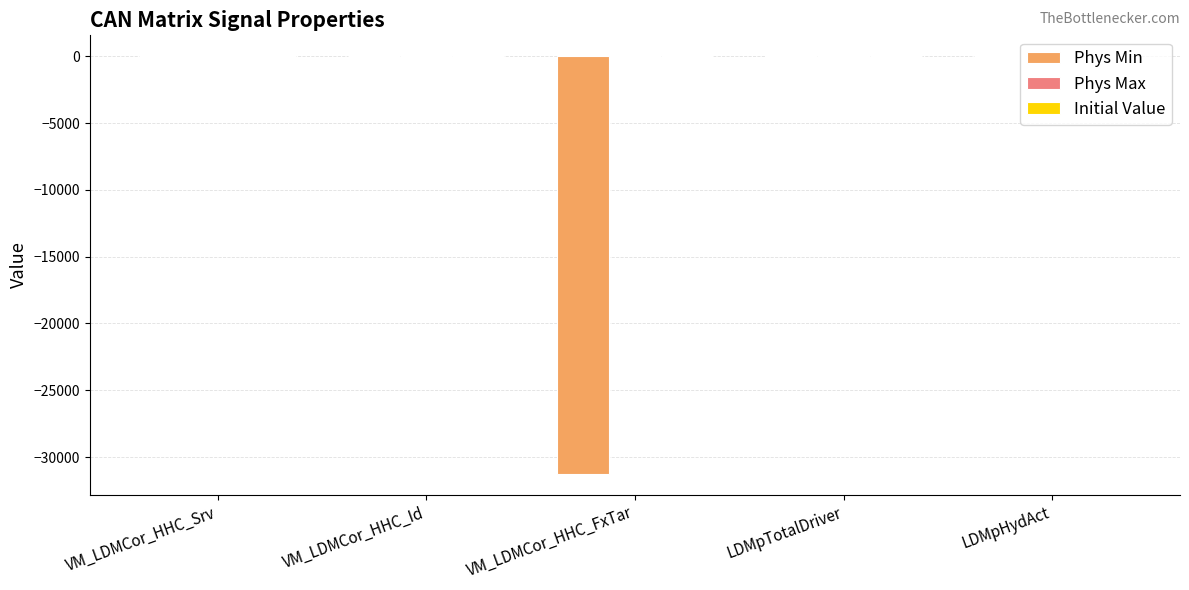

True or false: Phys Min has a value of 16056 at LDMpHydAct.

False